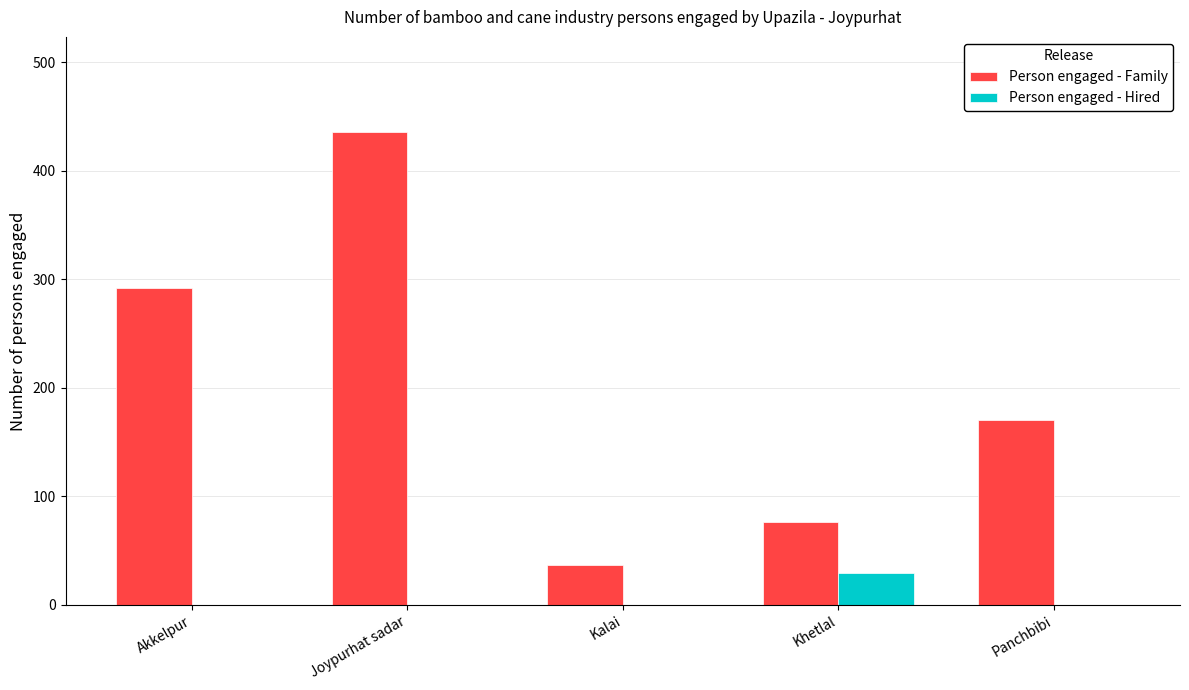

Which series has the largest total across all categories?

Person engaged - Family